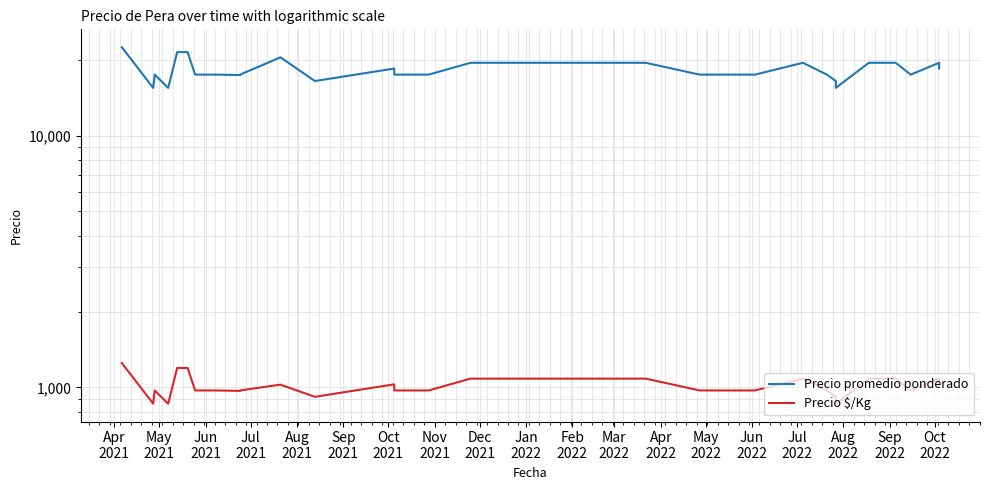

How many distinct data groups are displayed?

2